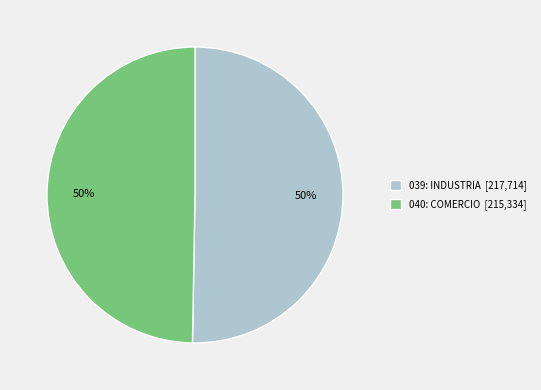

What is the ratio of the value at 039: INDUSTRIA [217,714] to the value at 040: COMERCIO [215,334]?

1.0